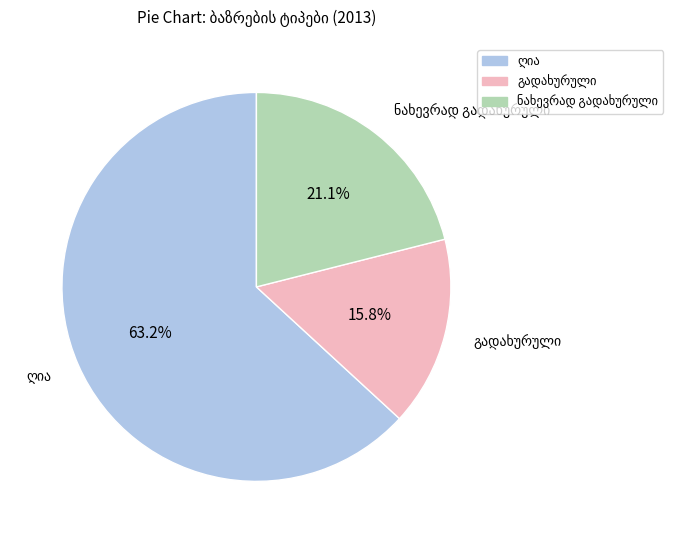

Rank the categories by value from highest to lowest.

ღია, ნახევრად გადახურული, გადახურული